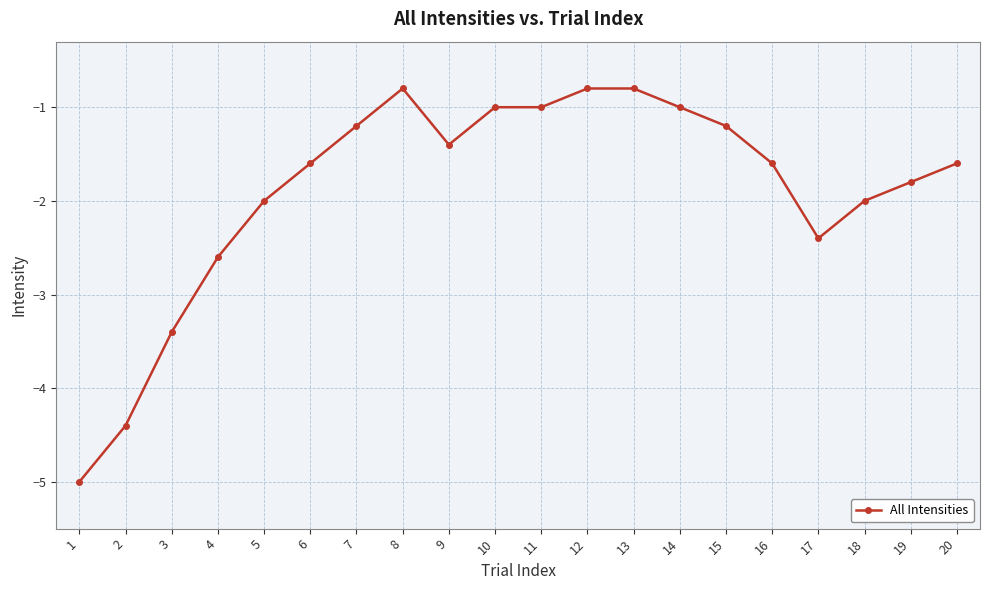

Count the number of data series in this chart.

1